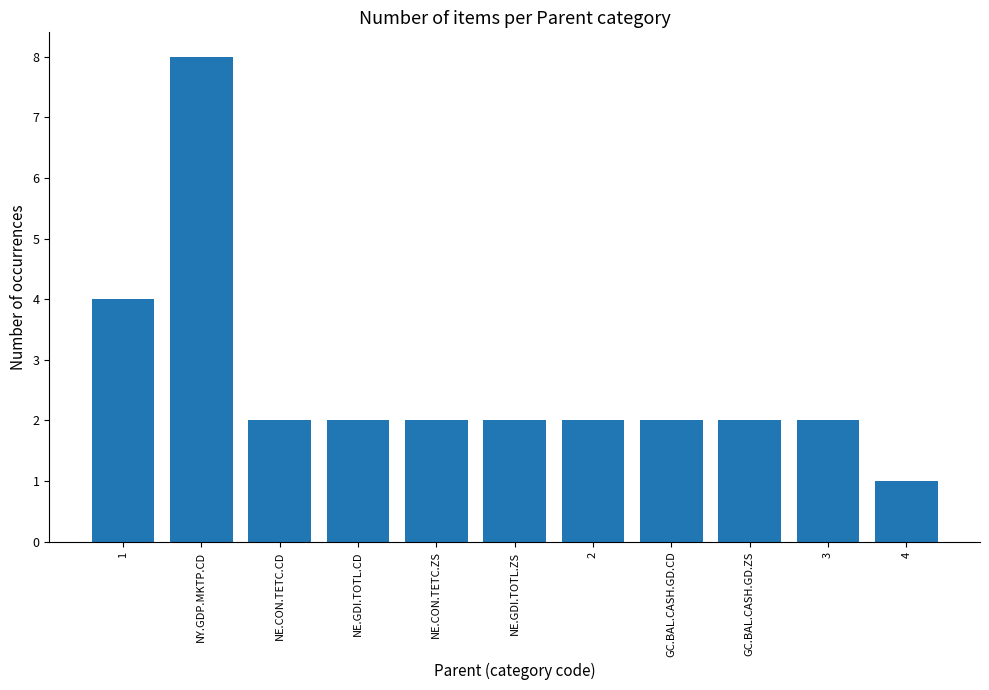

What is the ratio of the value at 4 to the value at 2?

0.5